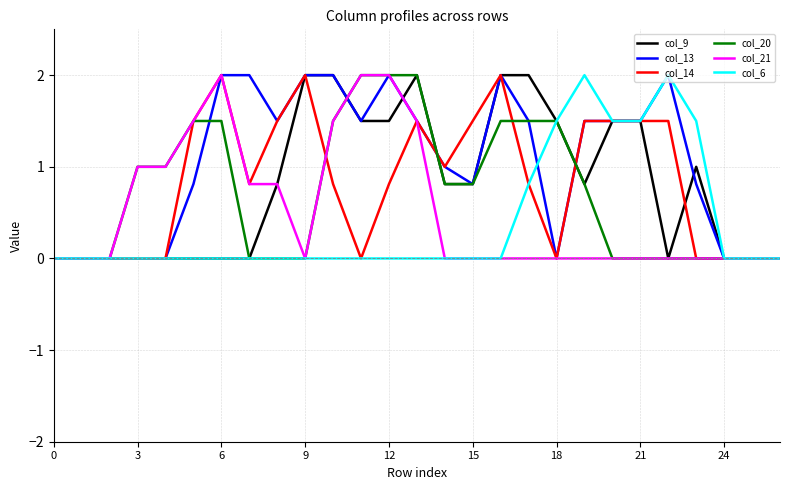

What are all the series names shown in the legend?

col_9, col_13, col_14, col_20, col_21, col_6